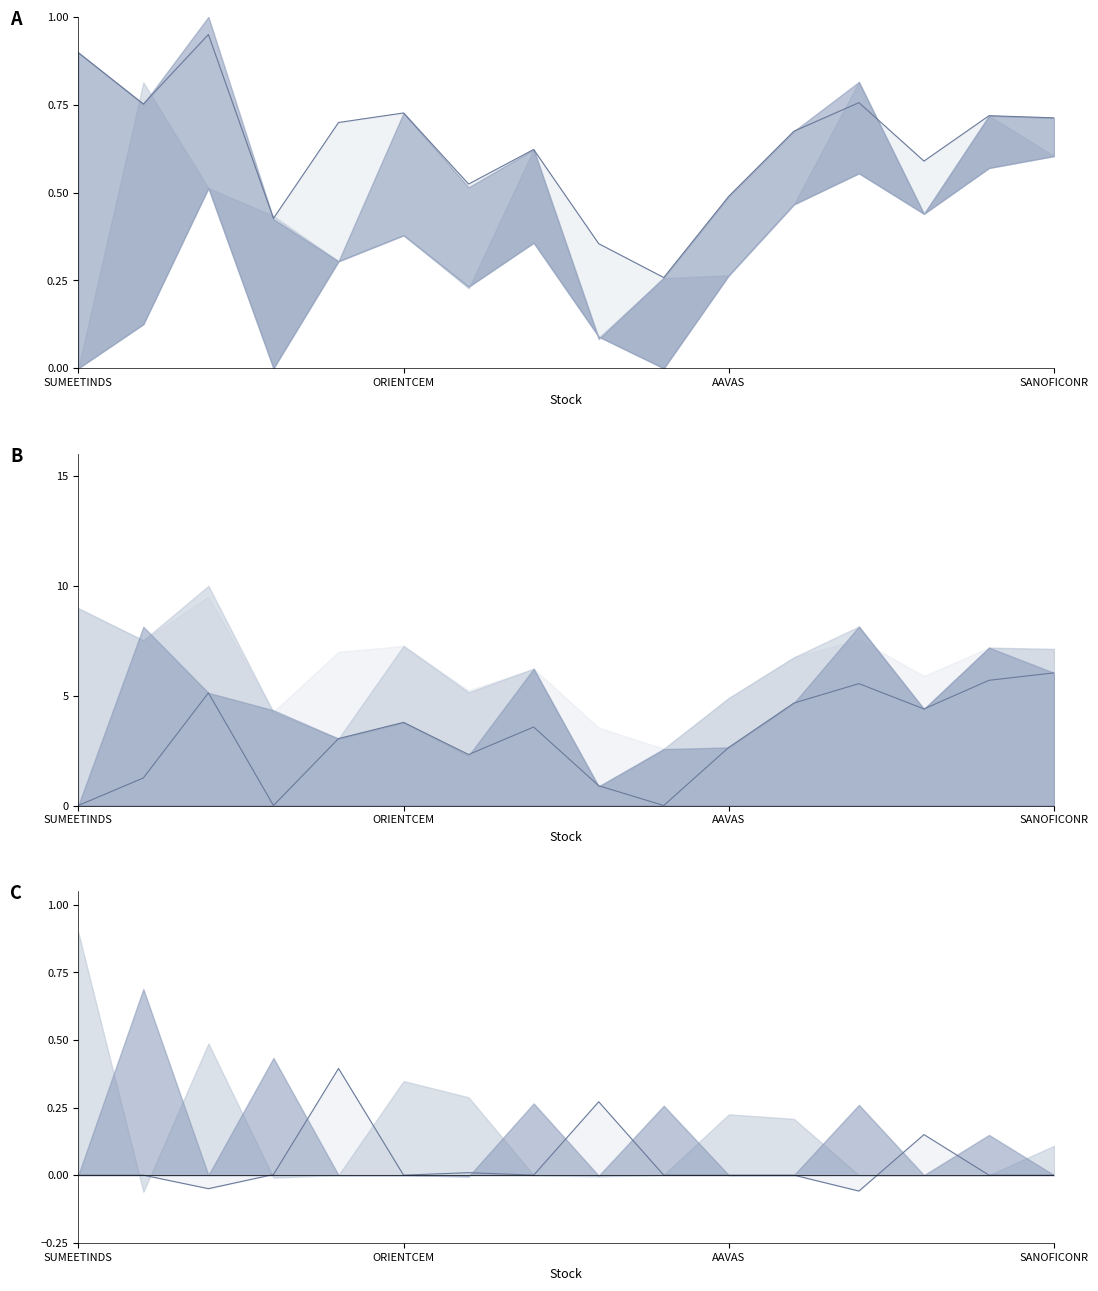

True or false: the data shows 0.2 at 11.

False